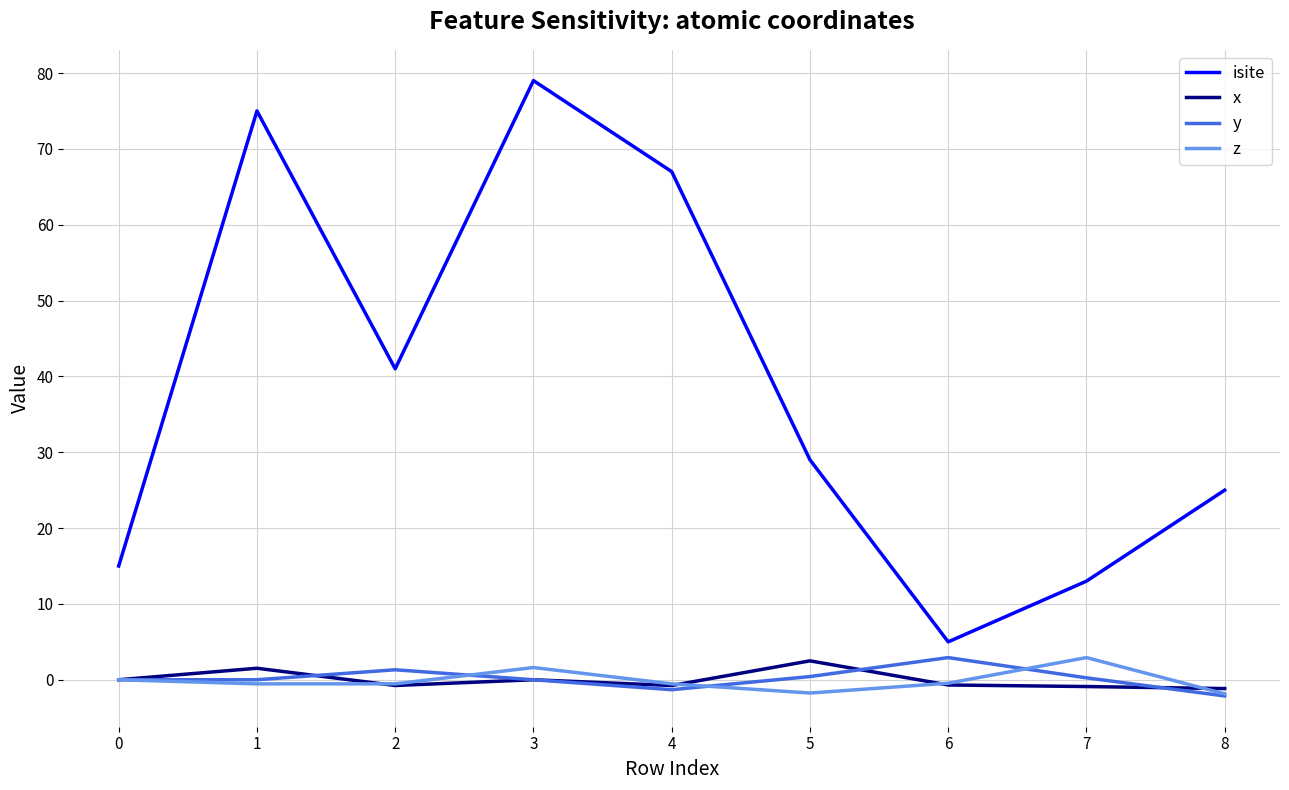

True or false: x and y intersect in this chart.

True